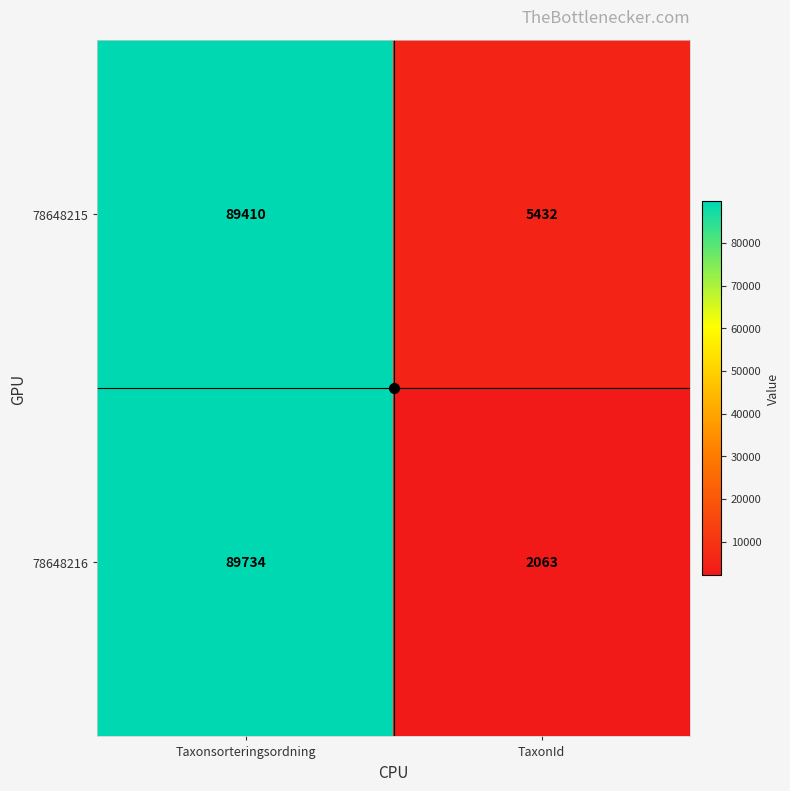

At which category does the chart reach its minimum across all series?

TaxonId